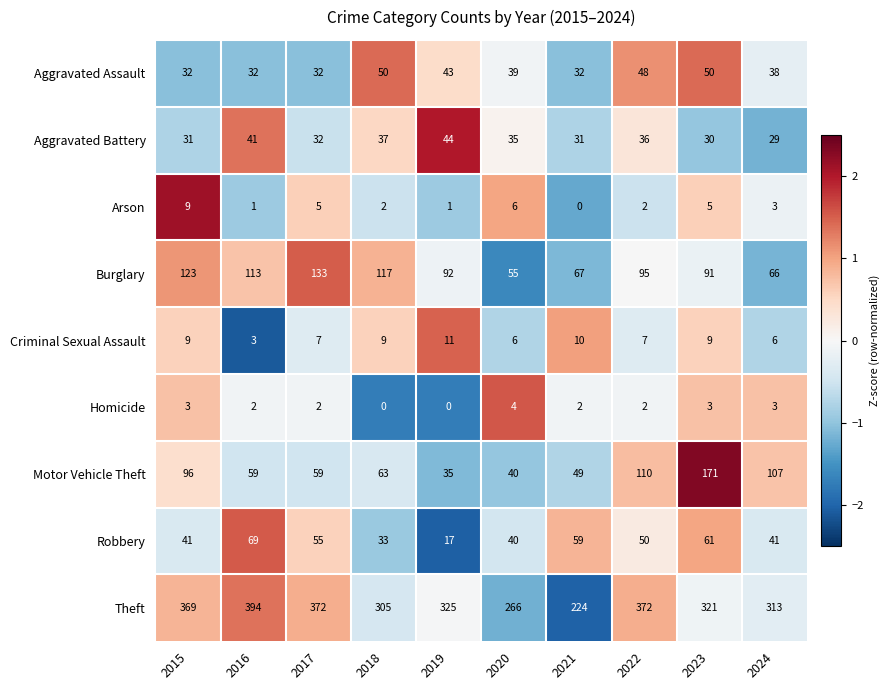

What is the sum of the Theft values at 2021 and 2016?

618